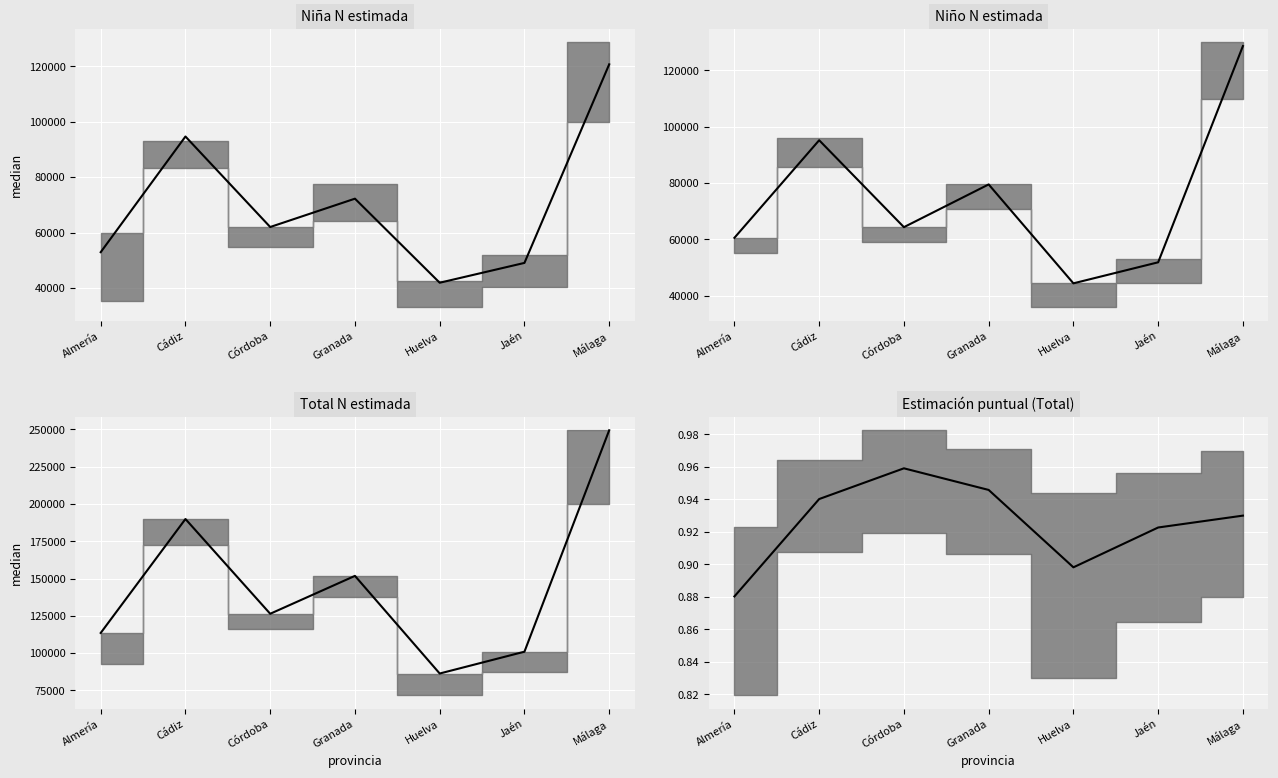

The value at Jaén is 0.5. True or false?

False